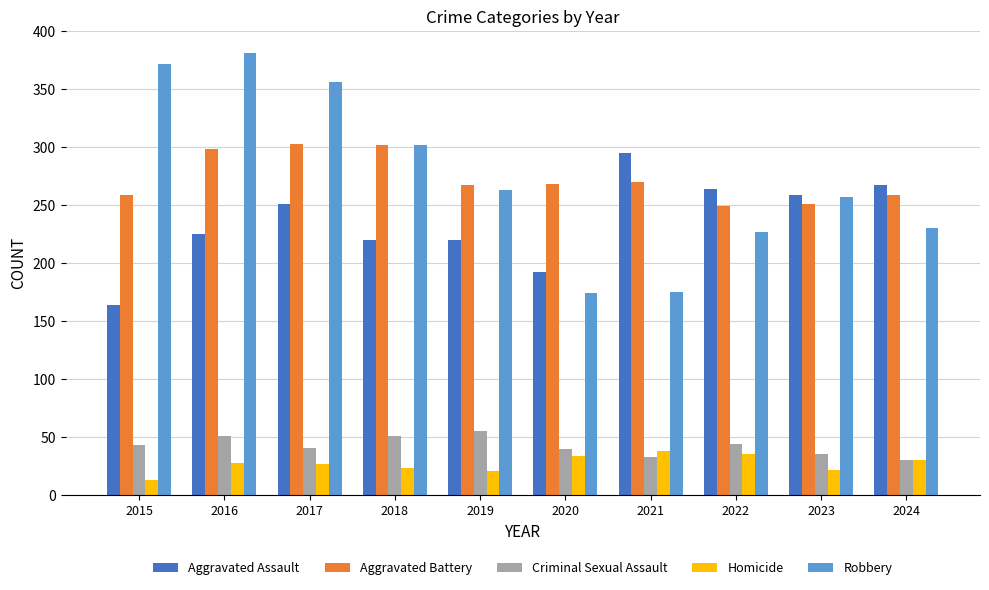

Which series has the largest range (max minus min)?

Robbery